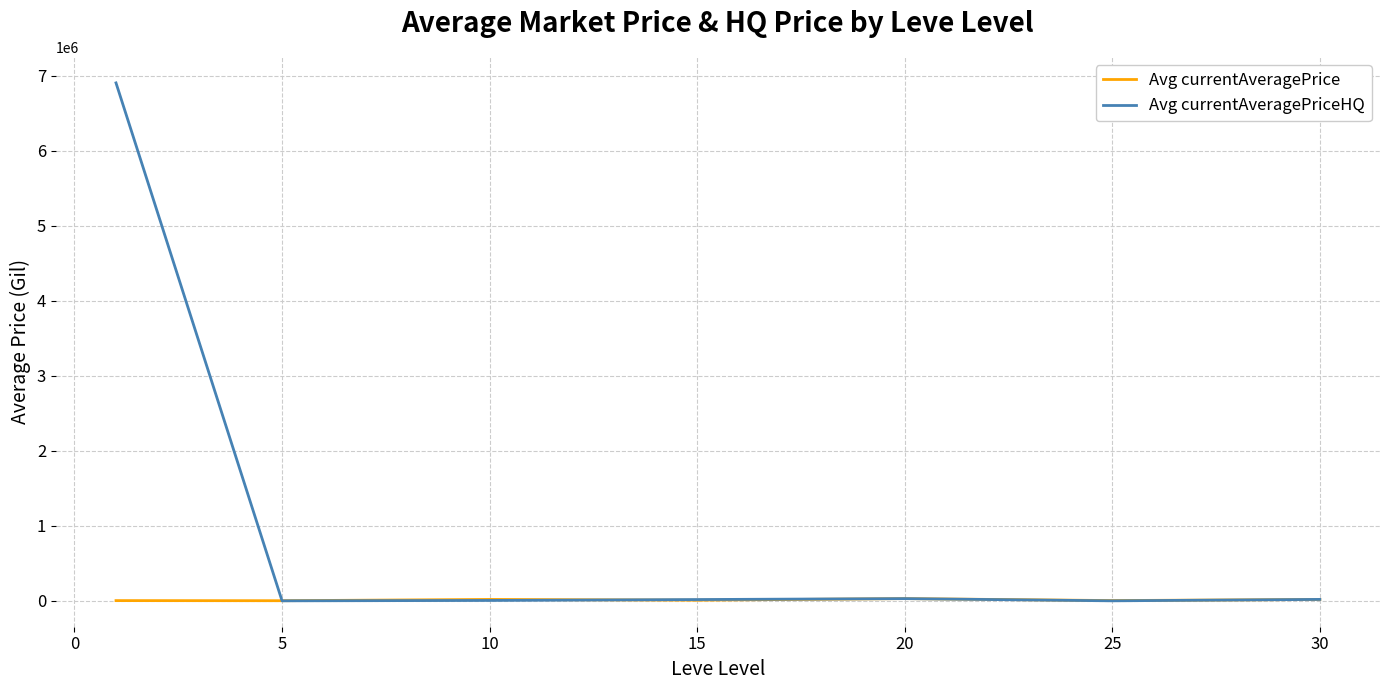

List the series in order of their peak value, lowest first.

Avg currentAveragePrice, Avg currentAveragePriceHQ